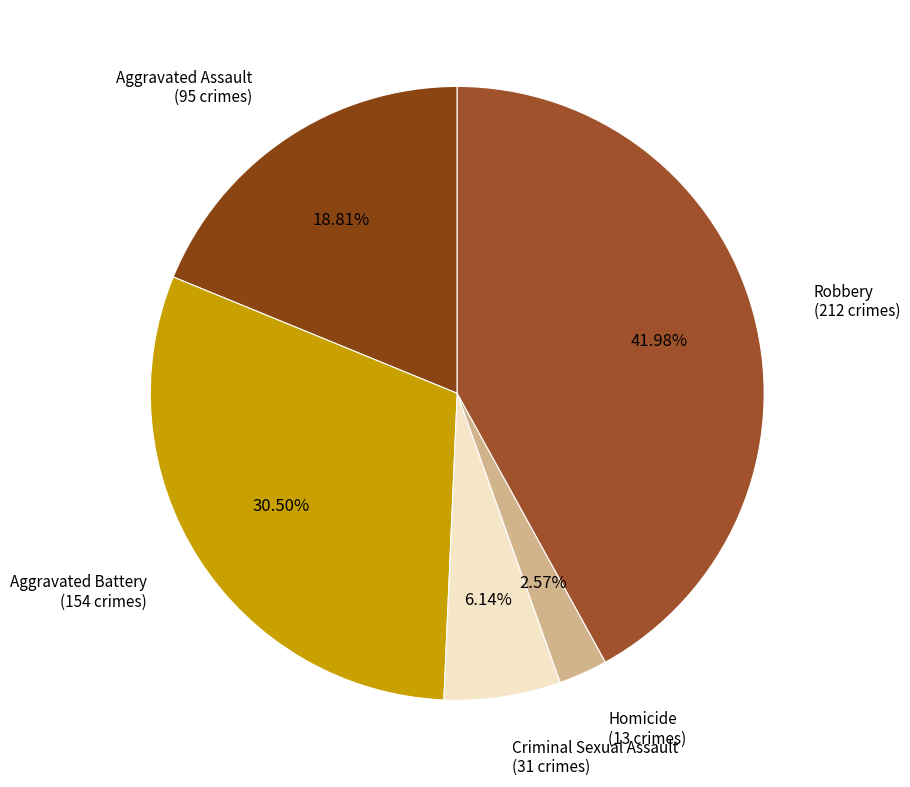

To the nearest percent, what is the combined percentage of Aggravated Assault and Homicide?

21%